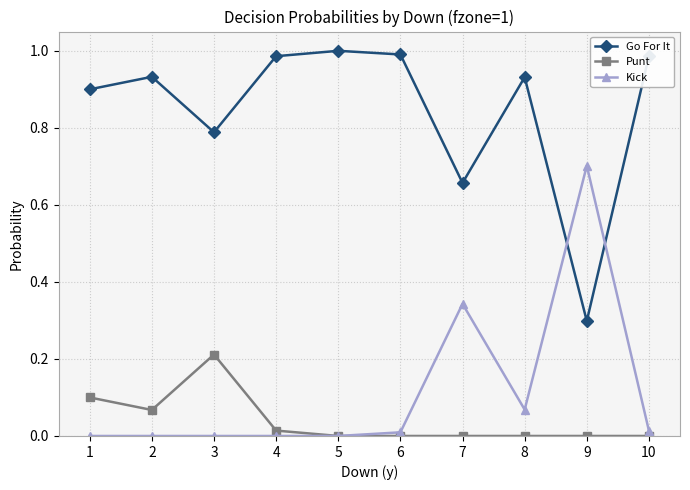

Where do Kick and Go For It first cross each other?

8 and 9